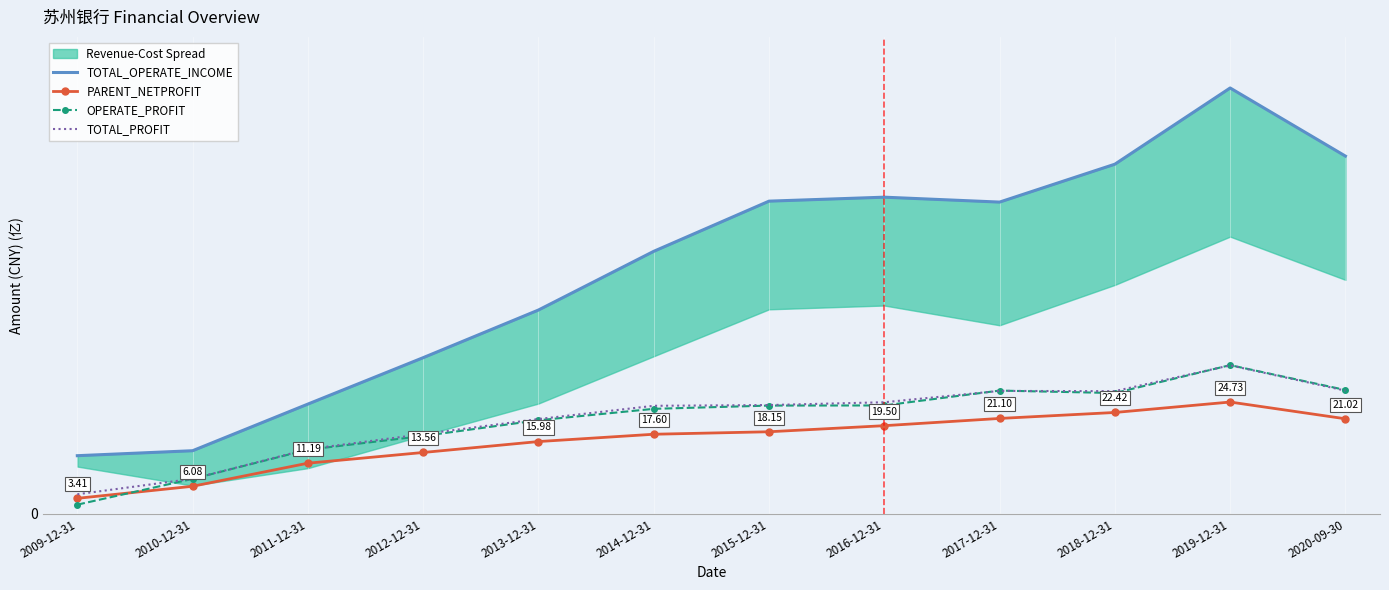

Which series has the largest range (max minus min)?

TOTAL_OPERATE_INCOME